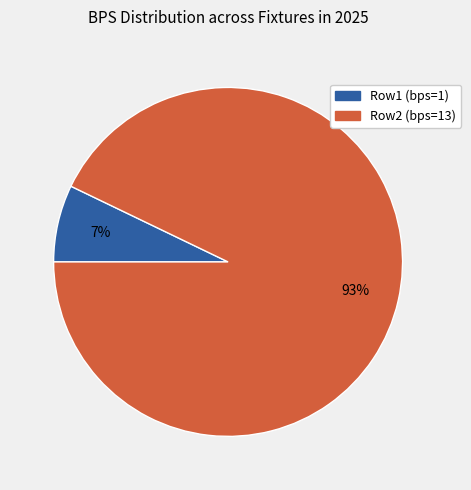

Is the sum of Row1 (bps=1) and Row2 (bps=13) greater than half?

Yes